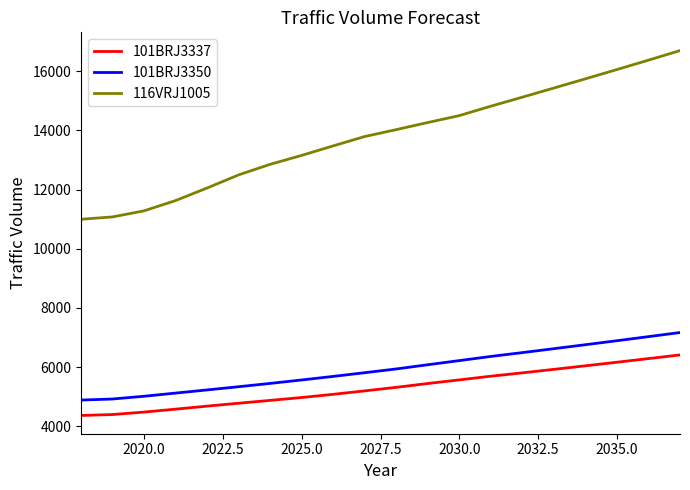

What is the average value of the 101BRJ3337 series?

5304